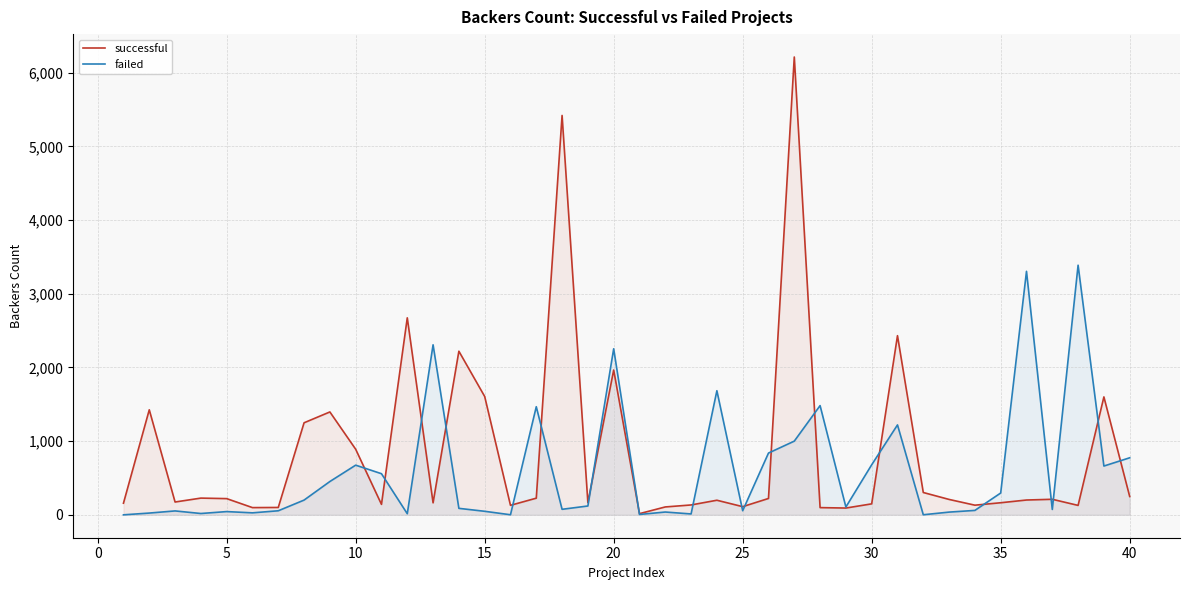

Rank the series by their maximum value, from highest to lowest.

successful, failed